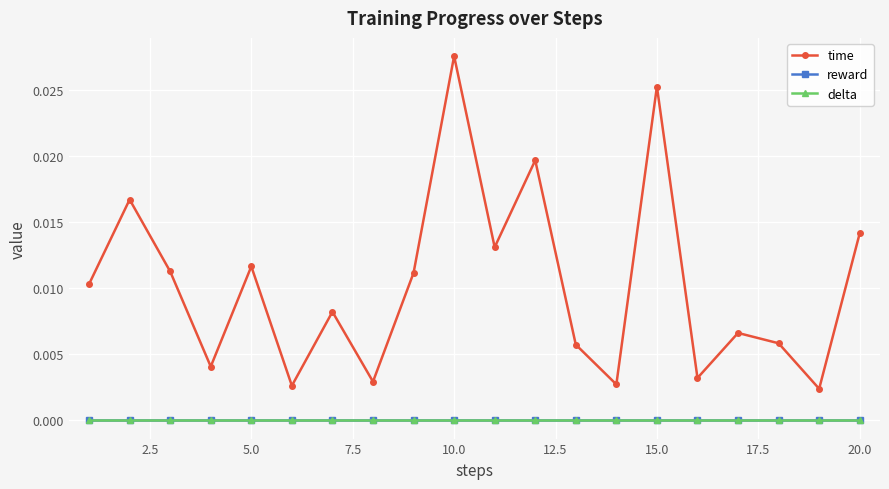

Is this an area chart (filled region under the line)?

No